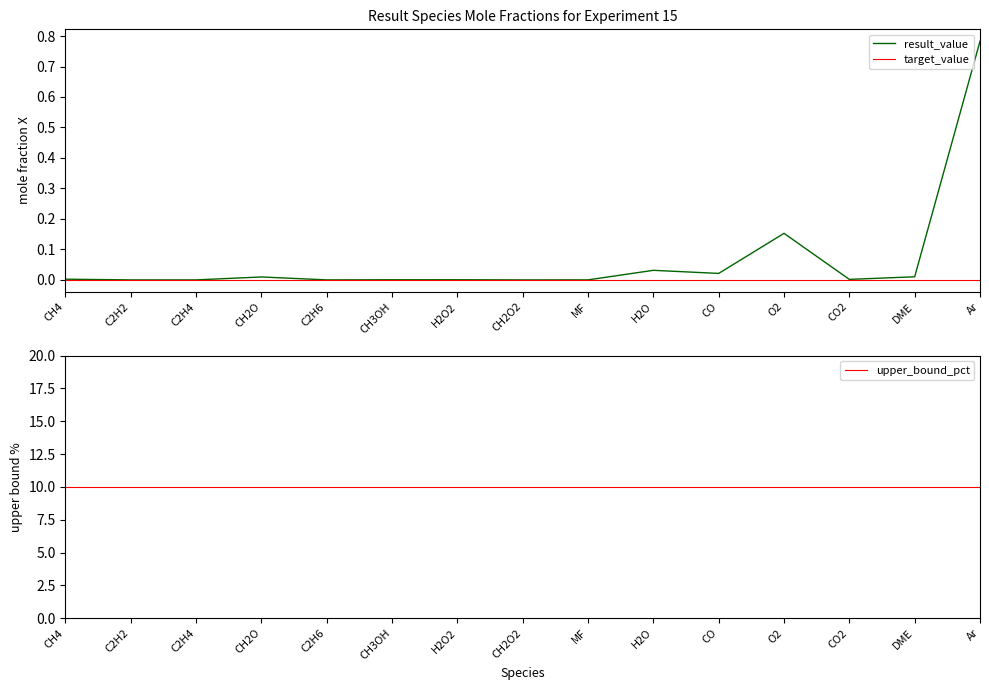

At which label does upper_bound_pct reach its peak?

CH4